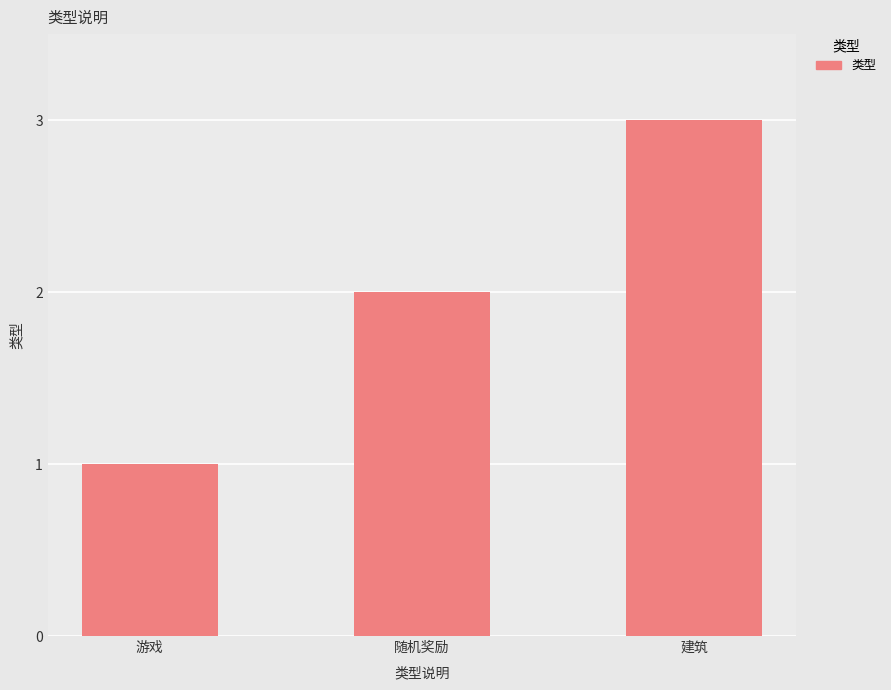

What is the change in value from 随机奖励 to 建筑?

+1